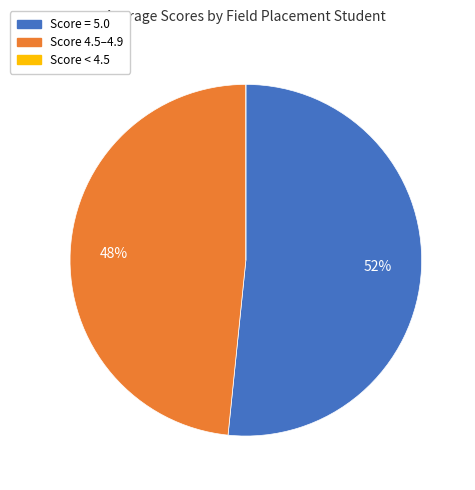

Is there any slice that represents more than half of the pie?

Yes